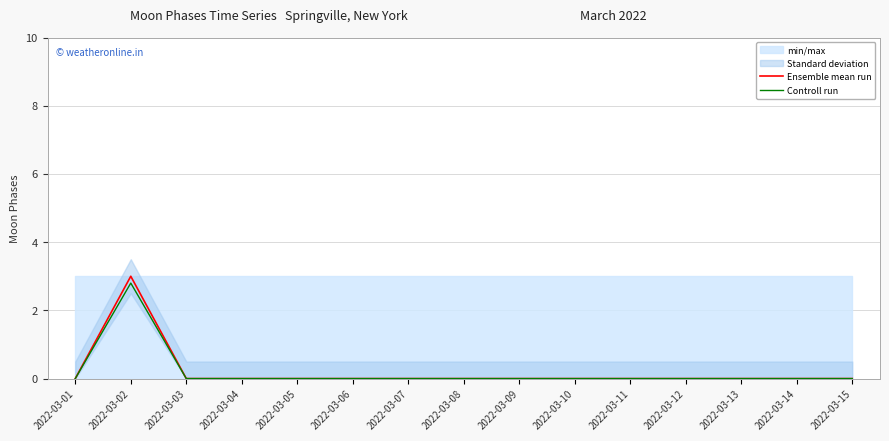

At 2022-03-06, list the series in order from largest to smallest.

Ensemble mean run, Controll run